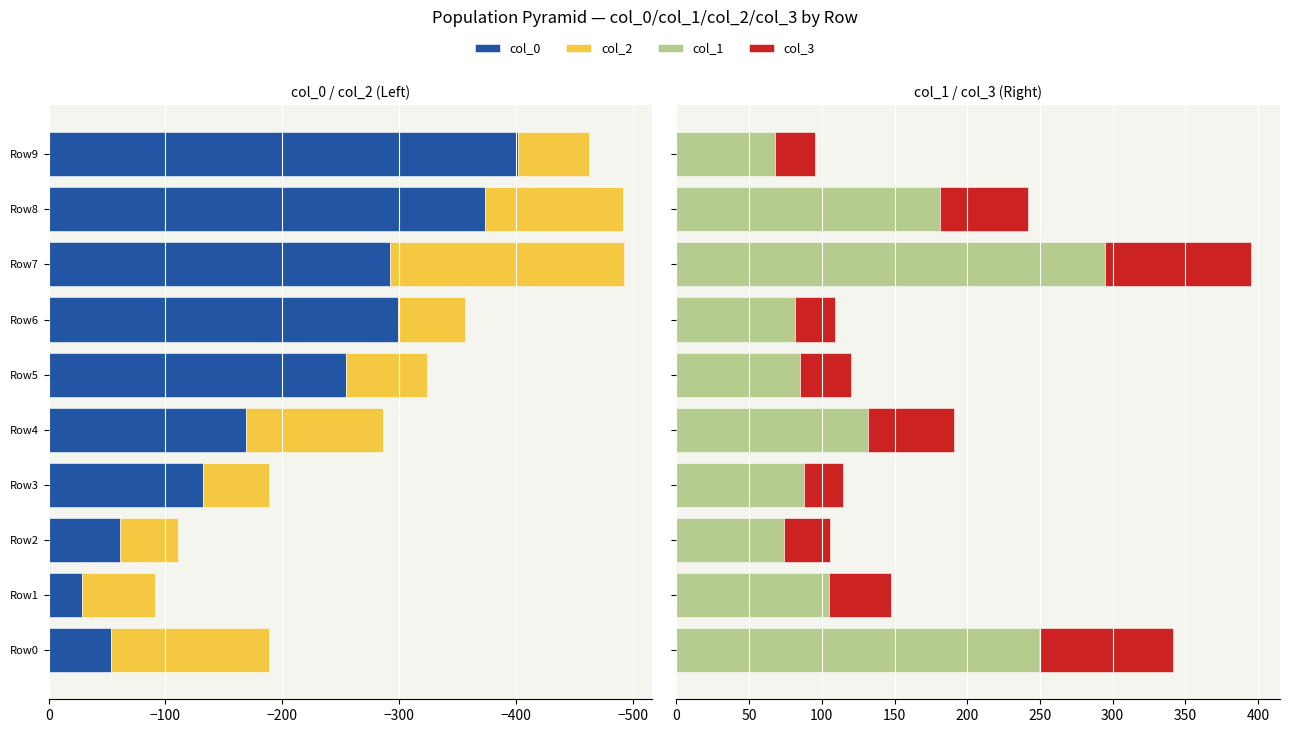

What position from the right is 8?

2